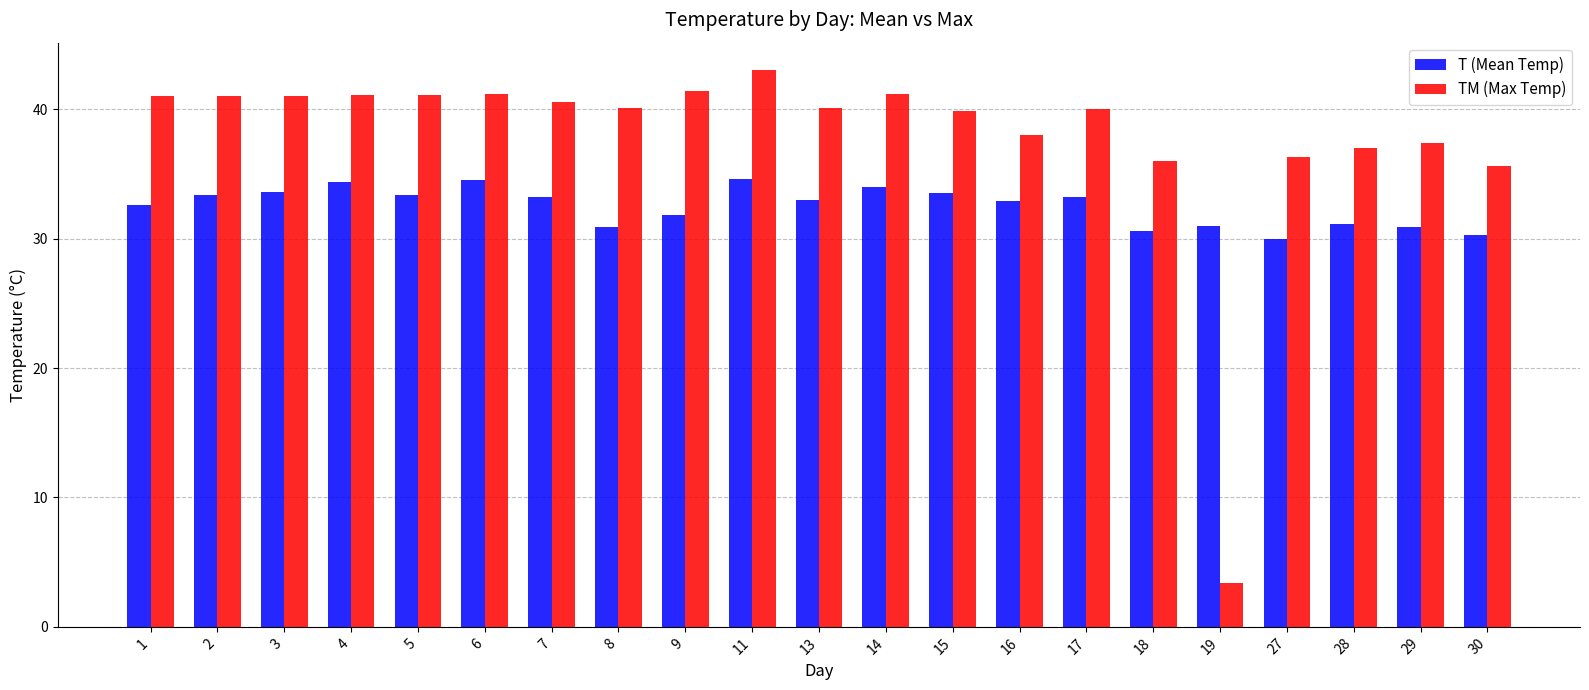

At which label does TM (Max Temp) first exceed 40?

1